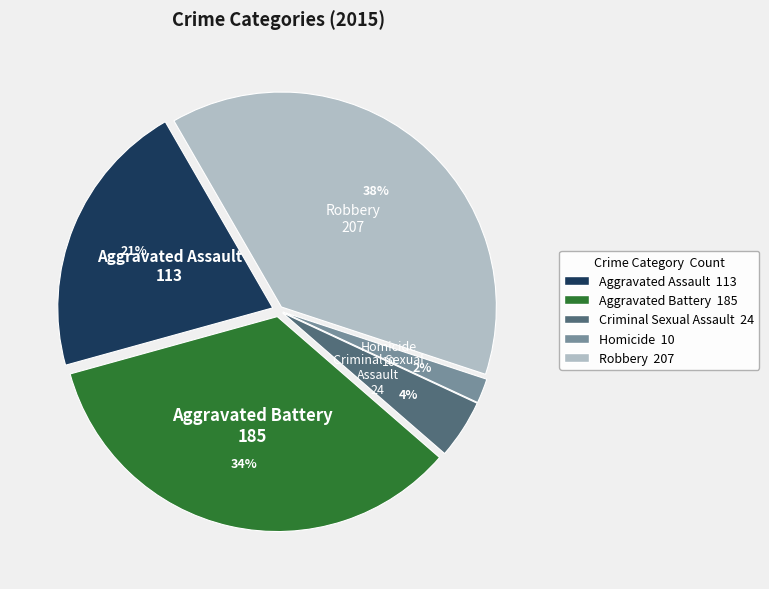

What is the smallest slice in the pie chart?

Homicide